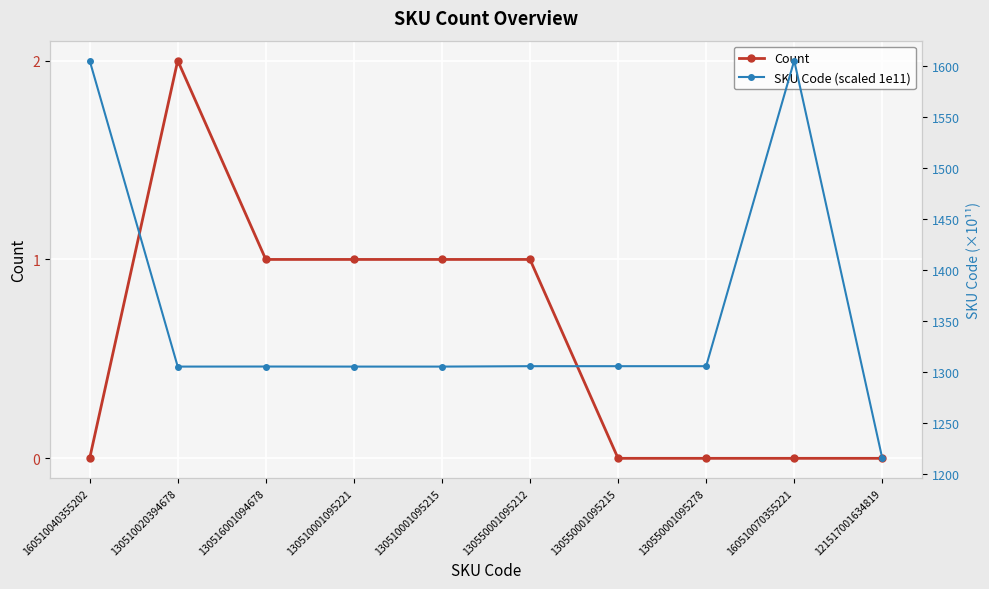

Read the SKU Code (scaled 1e11) value at 160510070355221.

1605.1